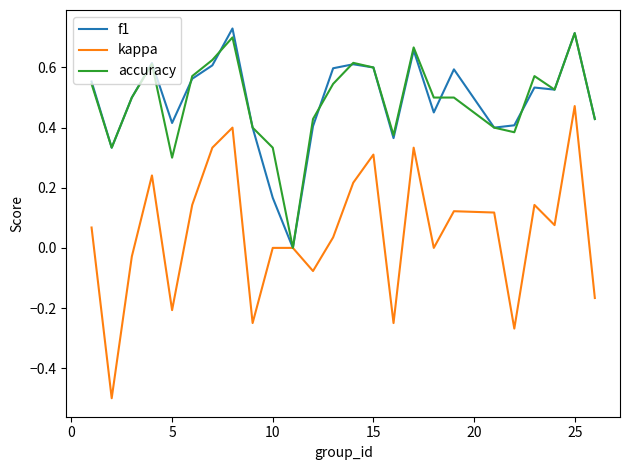

How many positive values does the accuracy series have?

24